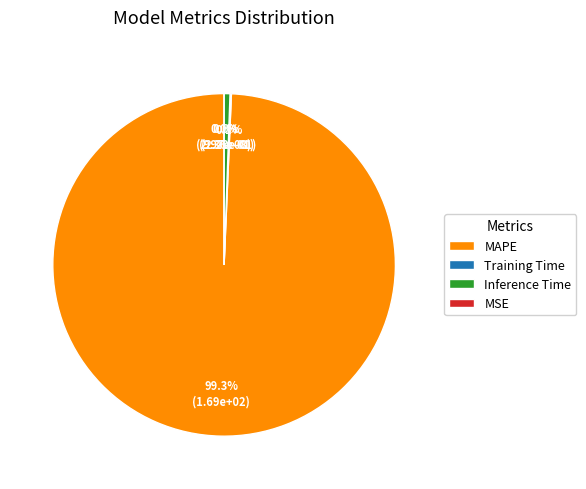

What is the total percentage of Training Time and MSE?

0.1%